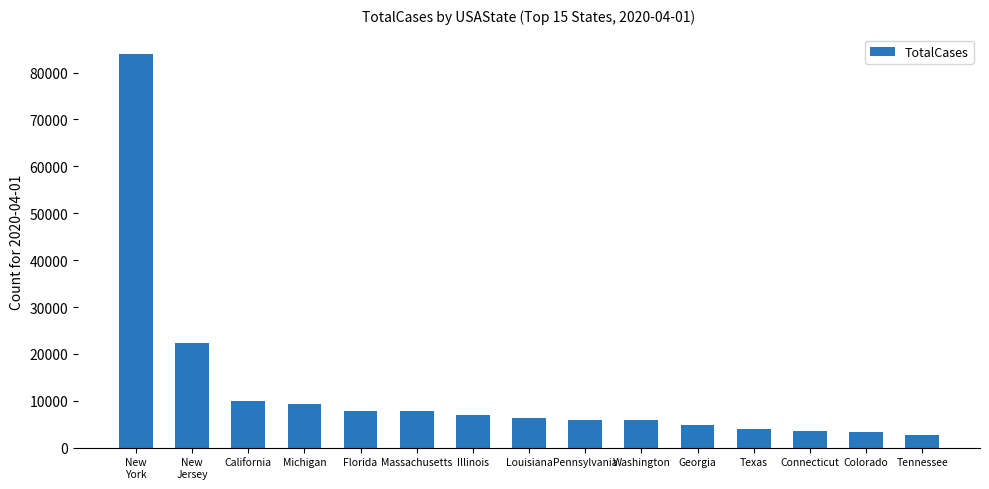

Where does the data first go above 6424?

New
York